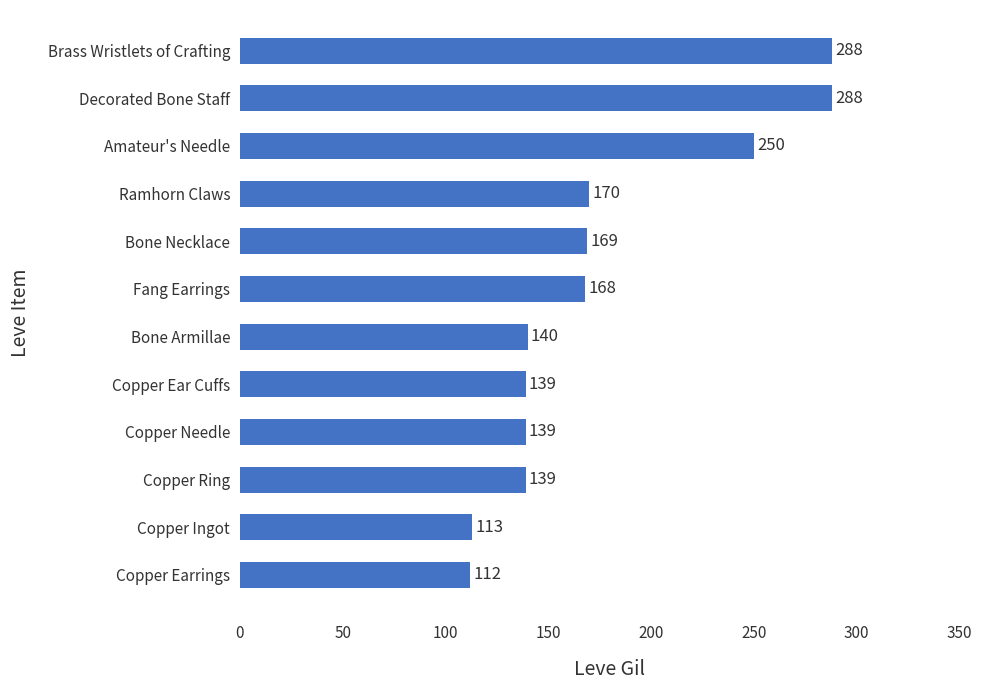

What value does the data have at Fang Earrings, to the nearest 50?

150